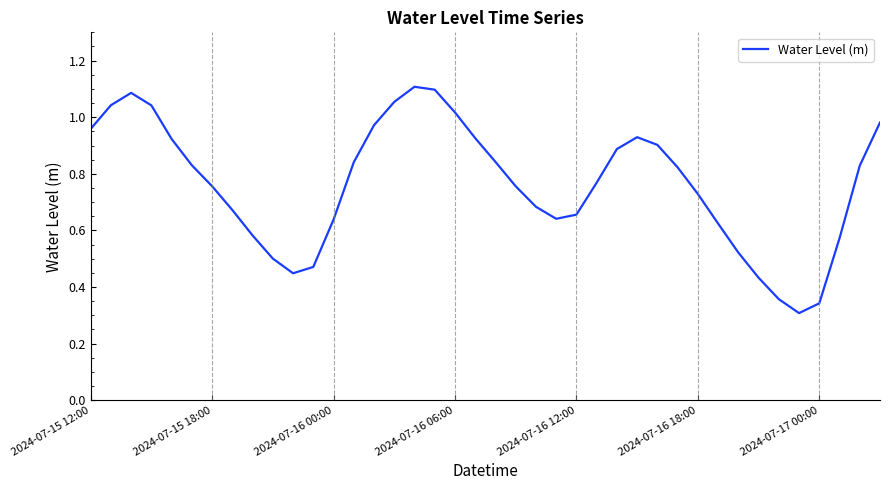

Where is the first local minimum?

10